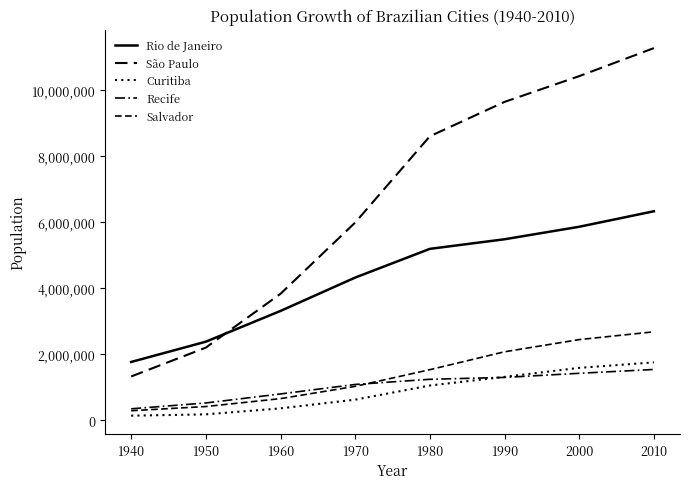

Is the value of Curitiba at 2010 greater than the value of Salvador at 1990?

No